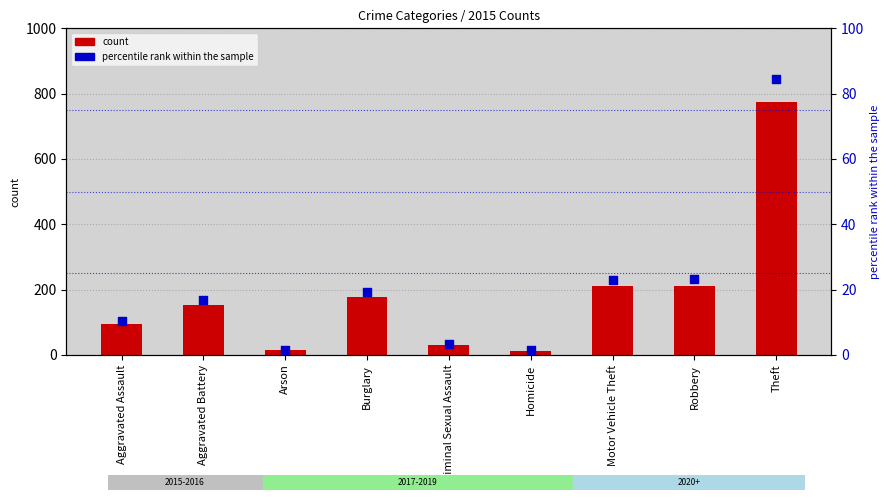

What are all the series names shown in the legend?

count, percentile rank within the sample